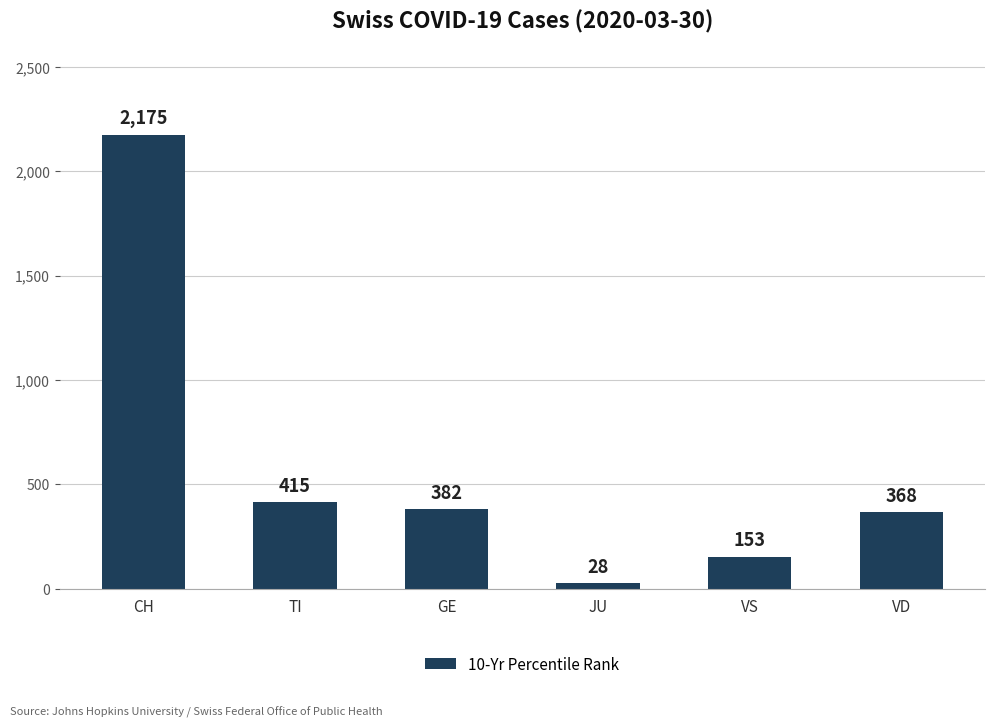

The chart shows a value of 415 at TI. True or false?

True